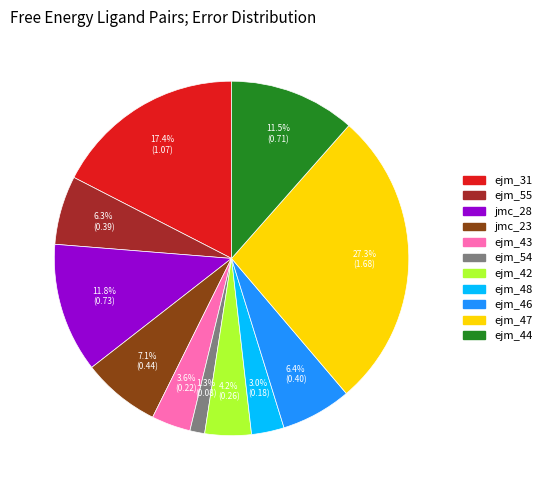

Is there a majority slice in this chart?

No